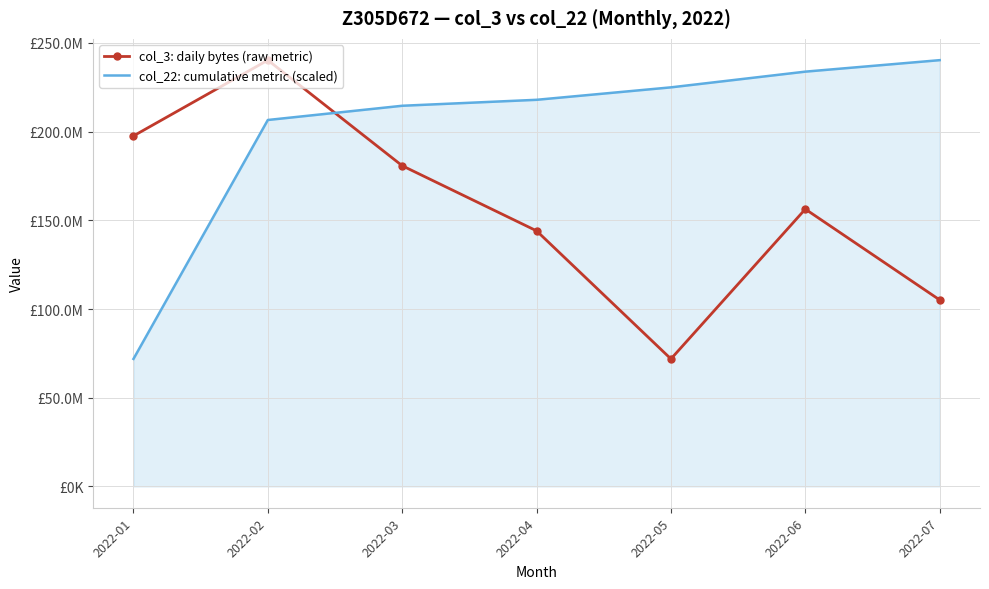

What is the difference between the maximum and second lowest values in the col_22: cumulative metric (scaled) series?

33729810.1